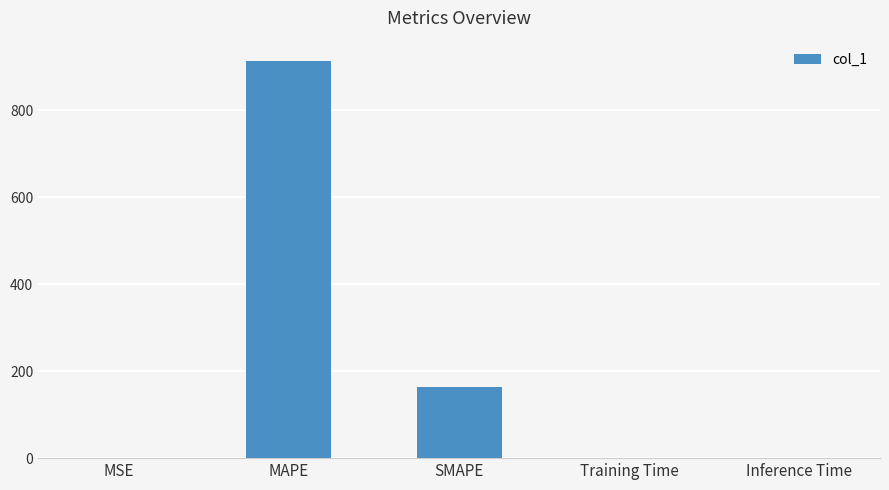

Which has a higher value, MAPE or Inference Time?

MAPE